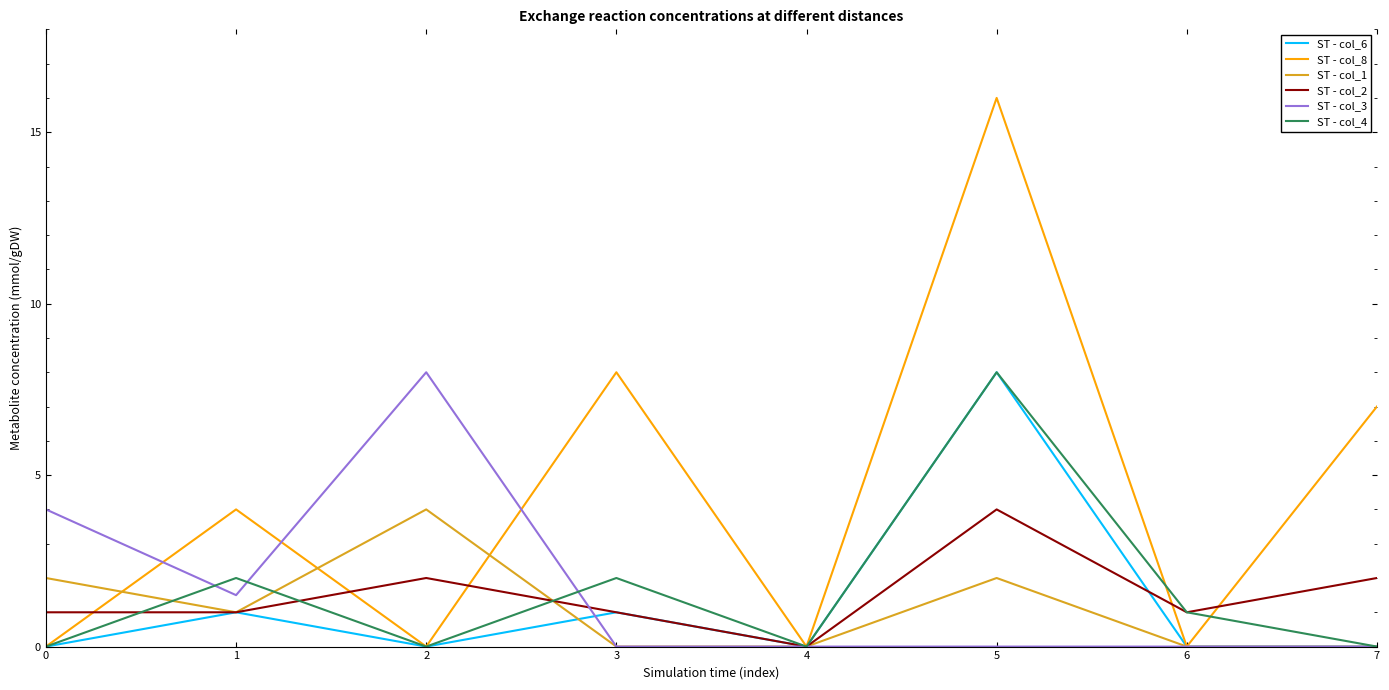

True or false: ST - col_4 and ST - col_2 intersect in this chart.

True